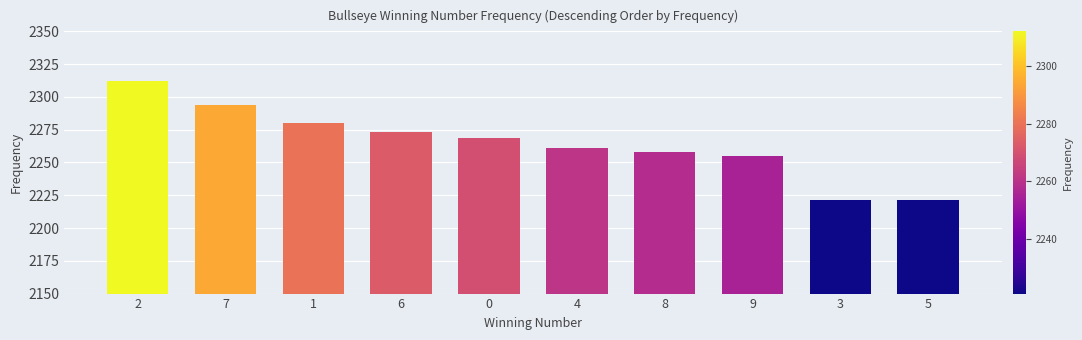

Reading left to right, extract all data points from this chart.

2312	2294	2280	2273	2269	2261	2258	2255	2221	2221